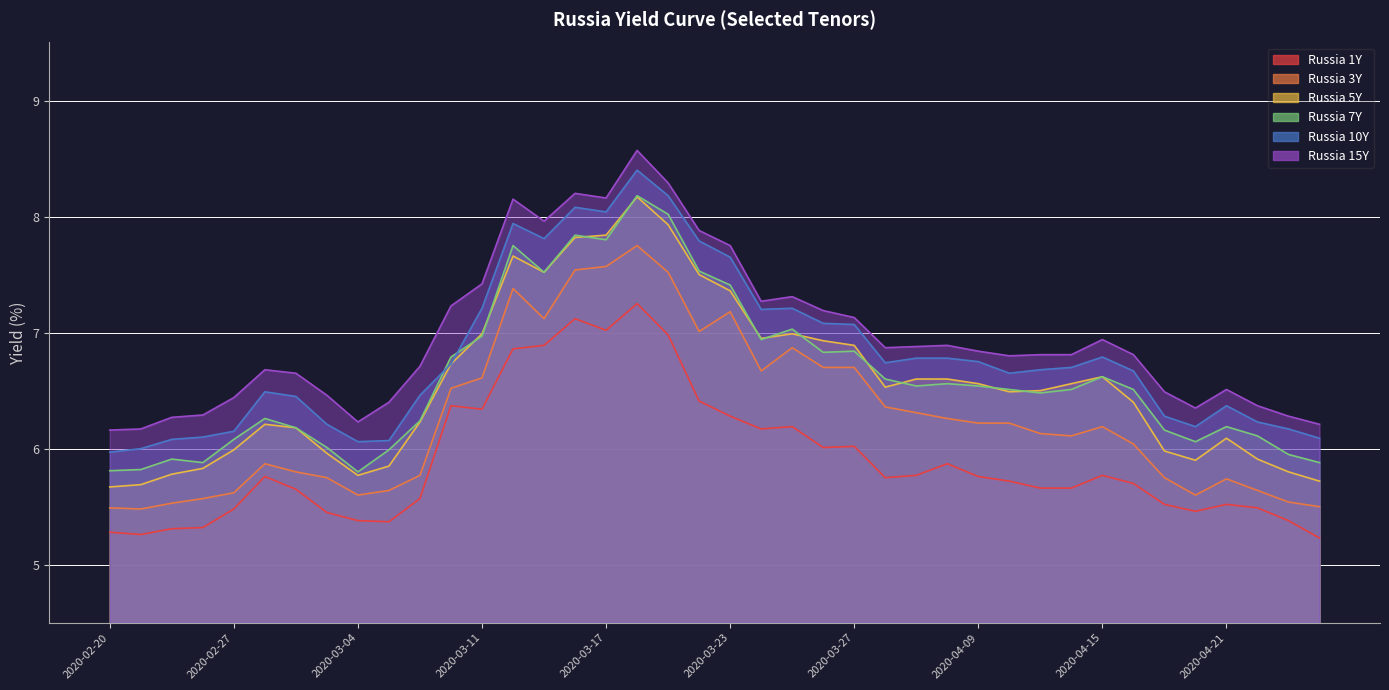

Reading left to right, what are all the values shown in this chart?

Russia 1Y: 2020-02-20=5.3	2020-02-21=5.3	2020-02-25=5.3	2020-02-26=5.3	2020-02-27=5.5	2020-02-28=5.8	2020-03-02=5.7	2020-03-03=5.5	2020-03-04=5.4	2020-03-05=5.4	2020-03-06=5.6	2020-03-10=6.4	2020-03-11=6.3	2020-03-12=6.9	2020-03-13=6.9	2020-03-16=7.1	2020-03-17=7.0	2020-03-18=7.2	2020-03-19=7.0	2020-03-20=6.4	2020-03-23=6.3	2020-03-24=6.2	2020-03-25=6.2	2020-03-26=6.0	2020-03-27=6.0	2020-04-06=5.8	2020-04-07=5.8	2020-04-08=5.9	2020-04-09=5.8	2020-04-10=5.7	2020-04-13=5.7	2020-04-14=5.7	2020-04-15=5.8	2020-04-16=5.7	2020-04-17=5.5	2020-04-20=5.5	2020-04-21=5.5	2020-04-22=5.5	2020-04-23=5.4	2020-04-24=5.2
Russia 3Y: 2020-02-20=5.5	2020-02-21=5.5	2020-02-25=5.5	2020-02-26=5.6	2020-02-27=5.6	2020-02-28=5.9	2020-03-02=5.8	2020-03-03=5.8	2020-03-04=5.6	2020-03-05=5.6	2020-03-06=5.8	2020-03-10=6.5	2020-03-11=6.6	2020-03-12=7.4	2020-03-13=7.1	2020-03-16=7.5	2020-03-17=7.6	2020-03-18=7.8	2020-03-19=7.5	2020-03-20=7.0	2020-03-23=7.2	2020-03-24=6.7	2020-03-25=6.9	2020-03-26=6.7	2020-03-27=6.7	2020-04-06=6.4	2020-04-07=6.3	2020-04-08=6.3	2020-04-09=6.2	2020-04-10=6.2	2020-04-13=6.1	2020-04-14=6.1	2020-04-15=6.2	2020-04-16=6.0	2020-04-17=5.8	2020-04-20=5.6	2020-04-21=5.7	2020-04-22=5.6	2020-04-23=5.5	2020-04-24=5.5
Russia 5Y: 2020-02-20=5.7	2020-02-21=5.7	2020-02-25=5.8	2020-02-26=5.8	2020-02-27=6.0	2020-02-28=6.2	2020-03-02=6.2	2020-03-03=6.0	2020-03-04=5.8	2020-03-05=5.8	2020-03-06=6.2	2020-03-10=6.7	2020-03-11=7.0	2020-03-12=7.7	2020-03-13=7.5	2020-03-16=7.8	2020-03-17=7.8	2020-03-18=8.2	2020-03-19=7.9	2020-03-20=7.5	2020-03-23=7.4	2020-03-24=7.0	2020-03-25=7.0	2020-03-26=6.9	2020-03-27=6.9	2020-04-06=6.5	2020-04-07=6.6	2020-04-08=6.6	2020-04-09=6.6	2020-04-10=6.5	2020-04-13=6.5	2020-04-14=6.6	2020-04-15=6.6	2020-04-16=6.4	2020-04-17=6.0	2020-04-20=5.9	2020-04-21=6.1	2020-04-22=5.9	2020-04-23=5.8	2020-04-24=5.7
Russia 7Y: 2020-02-20=5.8	2020-02-21=5.8	2020-02-25=5.9	2020-02-26=5.9	2020-02-27=6.1	2020-02-28=6.3	2020-03-02=6.2	2020-03-03=6.0	2020-03-04=5.8	2020-03-05=6.0	2020-03-06=6.2	2020-03-10=6.8	2020-03-11=7.0	2020-03-12=7.8	2020-03-13=7.5	2020-03-16=7.8	2020-03-17=7.8	2020-03-18=8.2	2020-03-19=8.0	2020-03-20=7.5	2020-03-23=7.4	2020-03-24=6.9	2020-03-25=7.0	2020-03-26=6.8	2020-03-27=6.8	2020-04-06=6.6	2020-04-07=6.5	2020-04-08=6.6	2020-04-09=6.5	2020-04-10=6.5	2020-04-13=6.5	2020-04-14=6.5	2020-04-15=6.6	2020-04-16=6.5	2020-04-17=6.2	2020-04-20=6.1	2020-04-21=6.2	2020-04-22=6.1	2020-04-23=6.0	2020-04-24=5.9
Russia 10Y: 2020-02-20=6.0	2020-02-21=6.0	2020-02-25=6.1	2020-02-26=6.1	2020-02-27=6.2	2020-02-28=6.5	2020-03-02=6.5	2020-03-03=6.2	2020-03-04=6.1	2020-03-05=6.1	2020-03-06=6.5	2020-03-10=6.7	2020-03-11=7.2	2020-03-12=7.9	2020-03-13=7.8	2020-03-16=8.1	2020-03-17=8.0	2020-03-18=8.4	2020-03-19=8.2	2020-03-20=7.8	2020-03-23=7.7	2020-03-24=7.2	2020-03-25=7.2	2020-03-26=7.1	2020-03-27=7.1	2020-04-06=6.7	2020-04-07=6.8	2020-04-08=6.8	2020-04-09=6.8	2020-04-10=6.7	2020-04-13=6.7	2020-04-14=6.7	2020-04-15=6.8	2020-04-16=6.7	2020-04-17=6.3	2020-04-20=6.2	2020-04-21=6.4	2020-04-22=6.2	2020-04-23=6.2	2020-04-24=6.1
Russia 15Y: 2020-02-20=6.2	2020-02-21=6.2	2020-02-25=6.3	2020-02-26=6.3	2020-02-27=6.4	2020-02-28=6.7	2020-03-02=6.7	2020-03-03=6.5	2020-03-04=6.2	2020-03-05=6.4	2020-03-06=6.7	2020-03-10=7.2	2020-03-11=7.4	2020-03-12=8.2	2020-03-13=8.0	2020-03-16=8.2	2020-03-17=8.2	2020-03-18=8.6	2020-03-19=8.3	2020-03-20=7.9	2020-03-23=7.8	2020-03-24=7.3	2020-03-25=7.3	2020-03-26=7.2	2020-03-27=7.1	2020-04-06=6.9	2020-04-07=6.9	2020-04-08=6.9	2020-04-09=6.8	2020-04-10=6.8	2020-04-13=6.8	2020-04-14=6.8	2020-04-15=6.9	2020-04-16=6.8	2020-04-17=6.5	2020-04-20=6.3	2020-04-21=6.5	2020-04-22=6.4	2020-04-23=6.3	2020-04-24=6.2